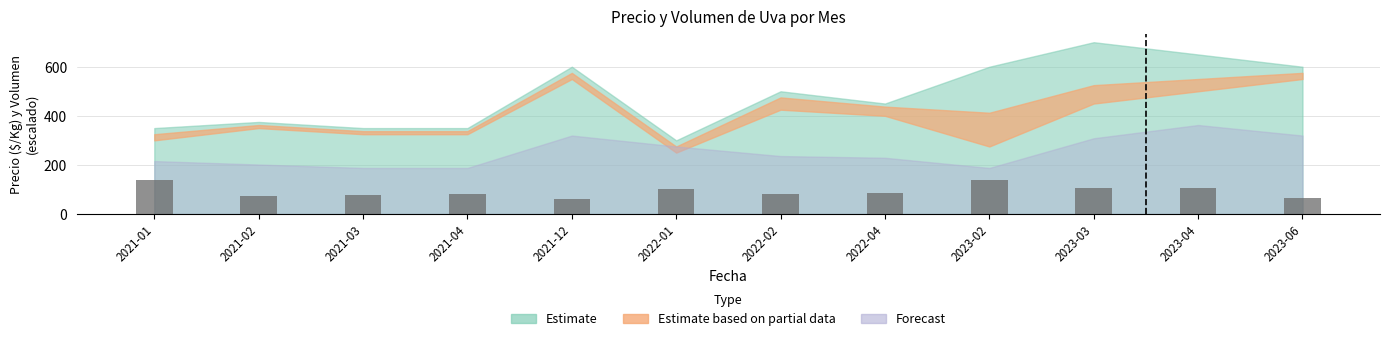

What is the label of the 11th bar from the left?

2023-04